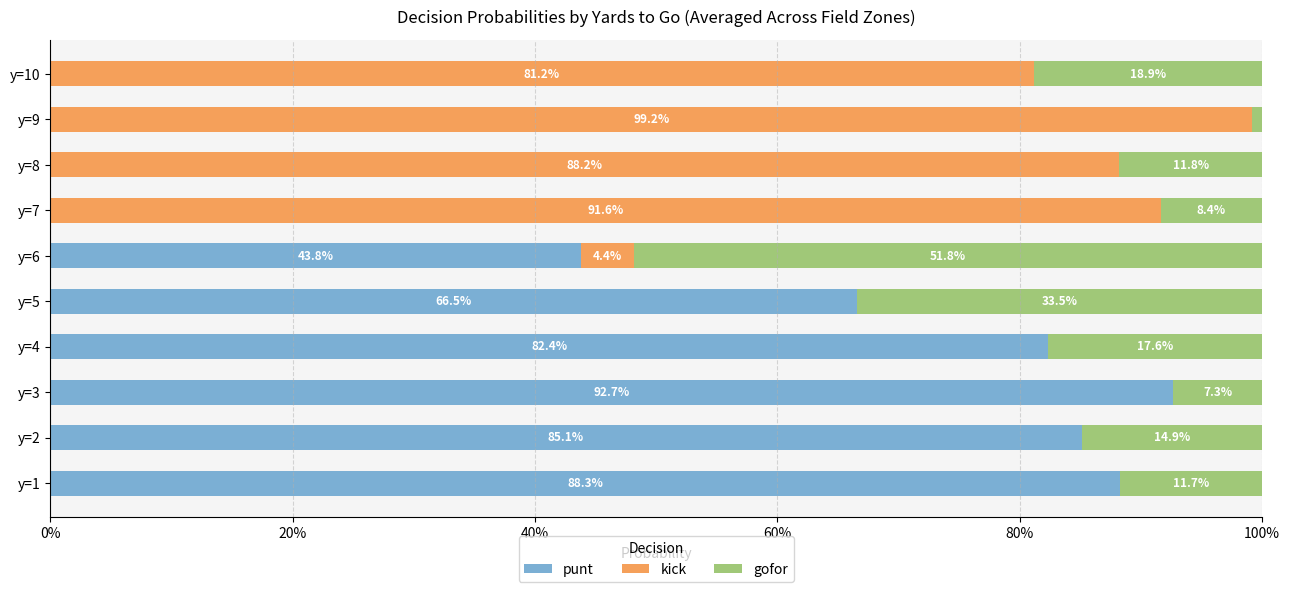

What are all the series names shown in the legend?

punt, kick, gofor